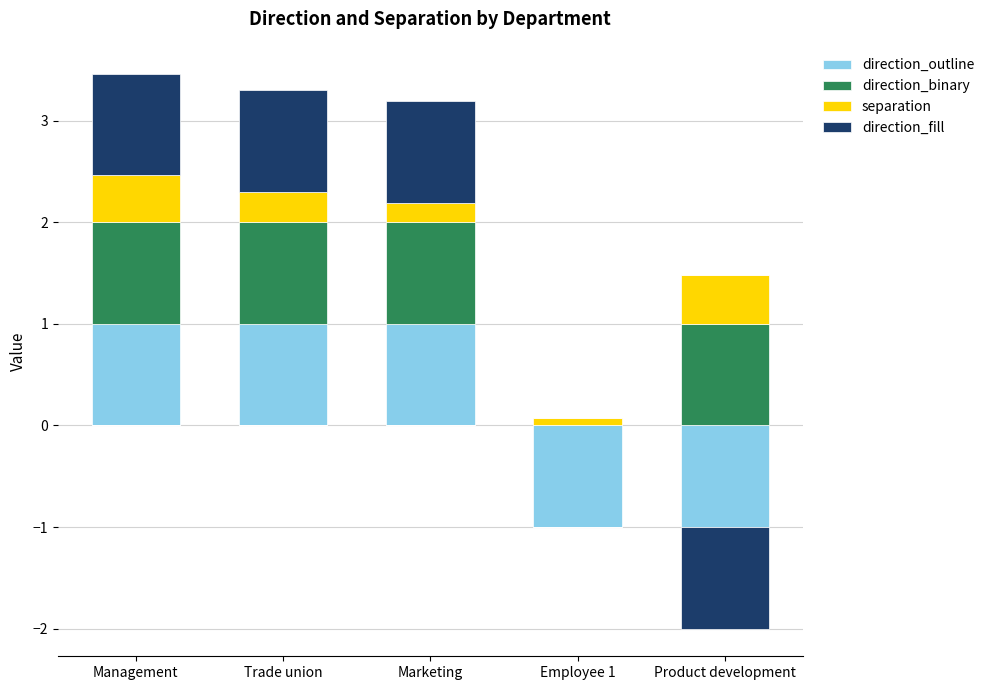

Which series has the largest total across all categories?

direction_binary